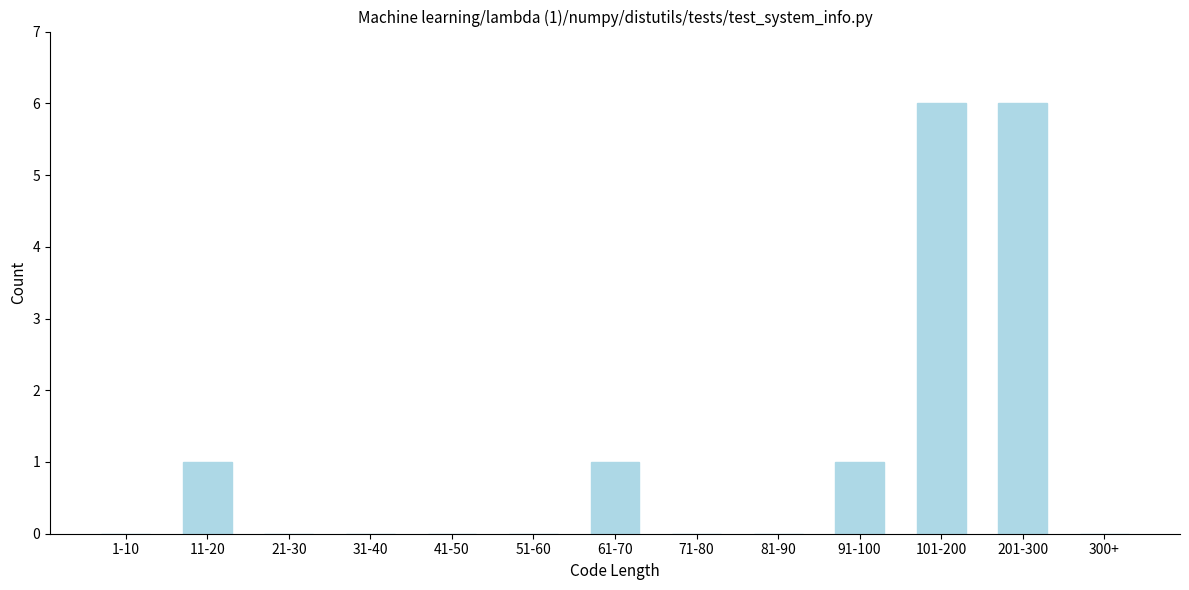

Reading left to right, what are all the values shown in this chart?

1-10=0	11-20=1	21-30=0	31-40=0	41-50=0	51-60=0	61-70=1	71-80=0	81-90=0	91-100=1	101-200=6	201-300=6	300+=0